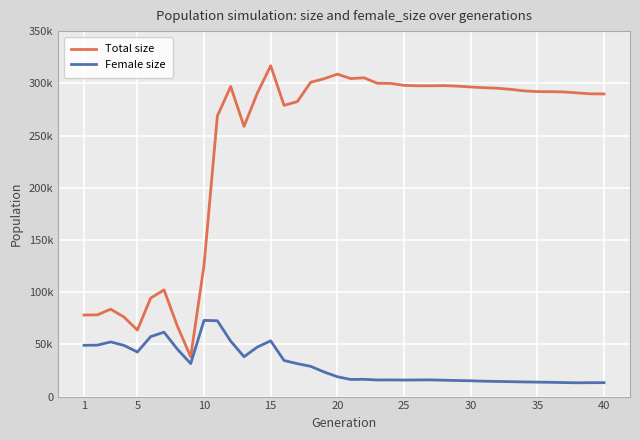

What are all the series names shown in the legend?

Total size, Female size